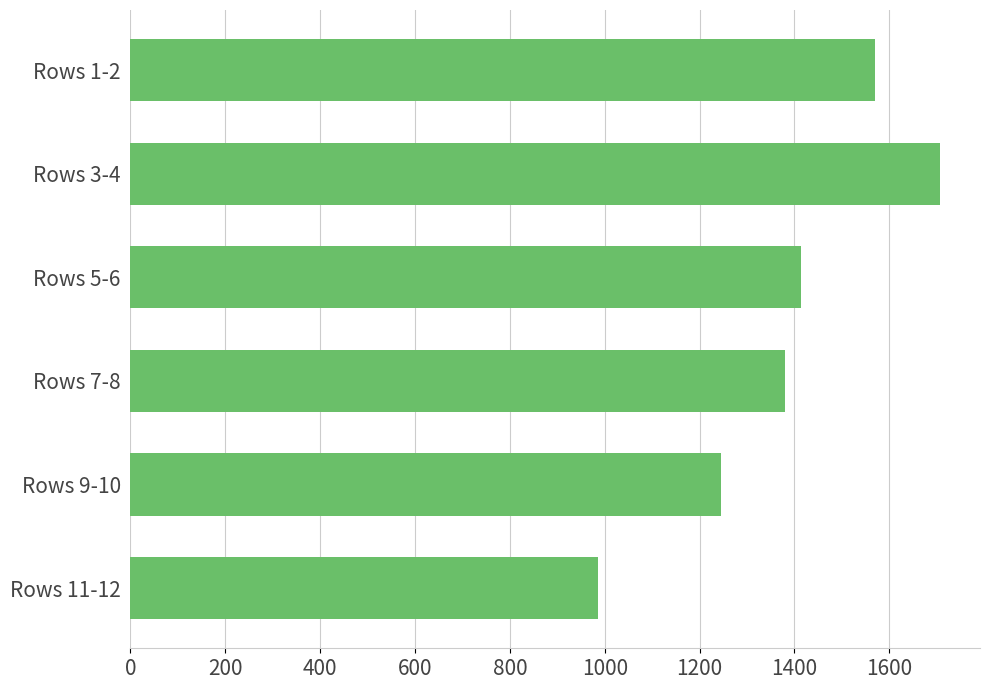

Reading top to bottom, transcribe all the data shown in this chart.

Rows 1-2=1570	Rows 3-4=1706	Rows 5-6=1414	Rows 7-8=1380	Rows 9-10=1245	Rows 11-12=986